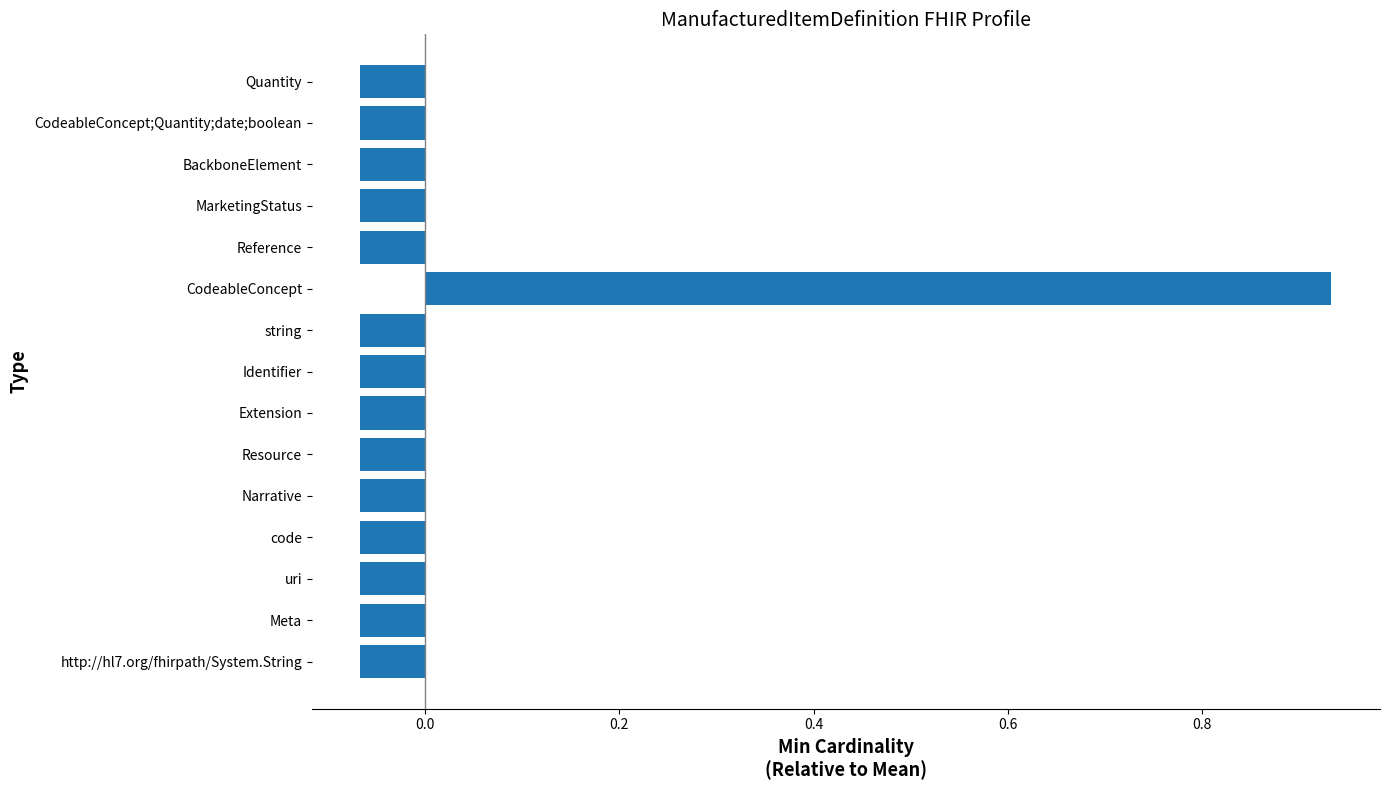

The chart shows a value of -0.0 at CodeableConcept;Quantity;date;boolean. True or false?

False